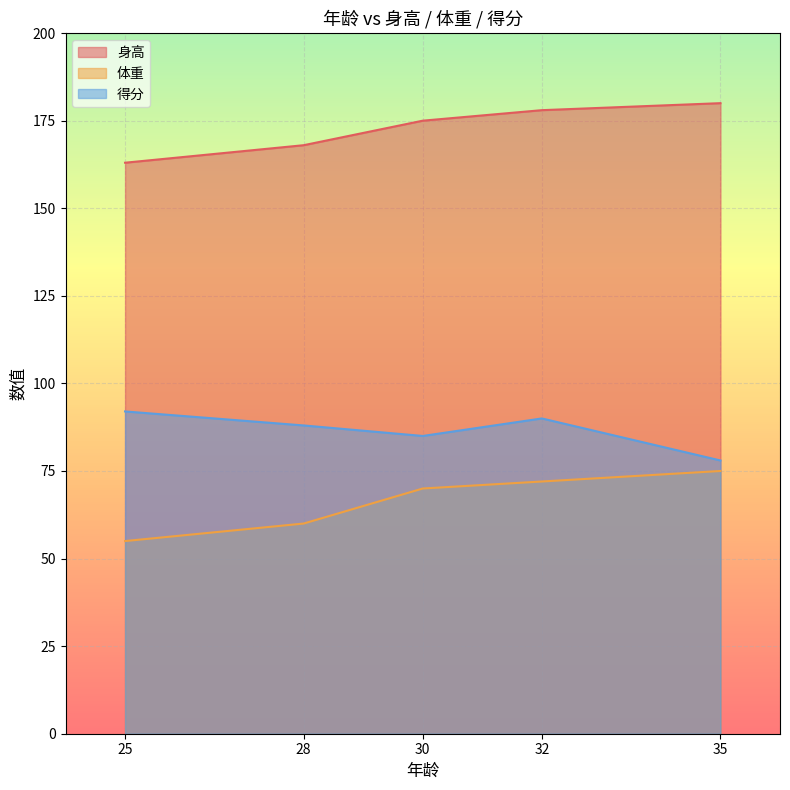

List the labels in order of 得分 value, largest first.

25, 32, 28, 30, 35